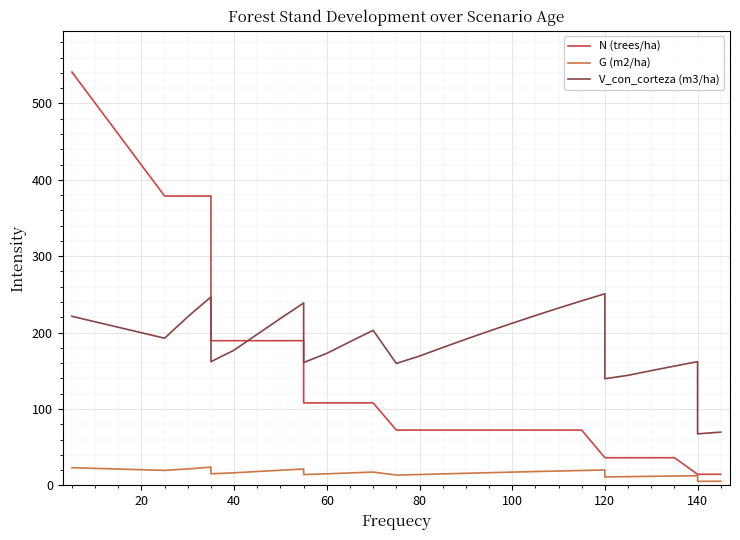

Is it true that N (trees/ha) equals 72.0 at 60?

False